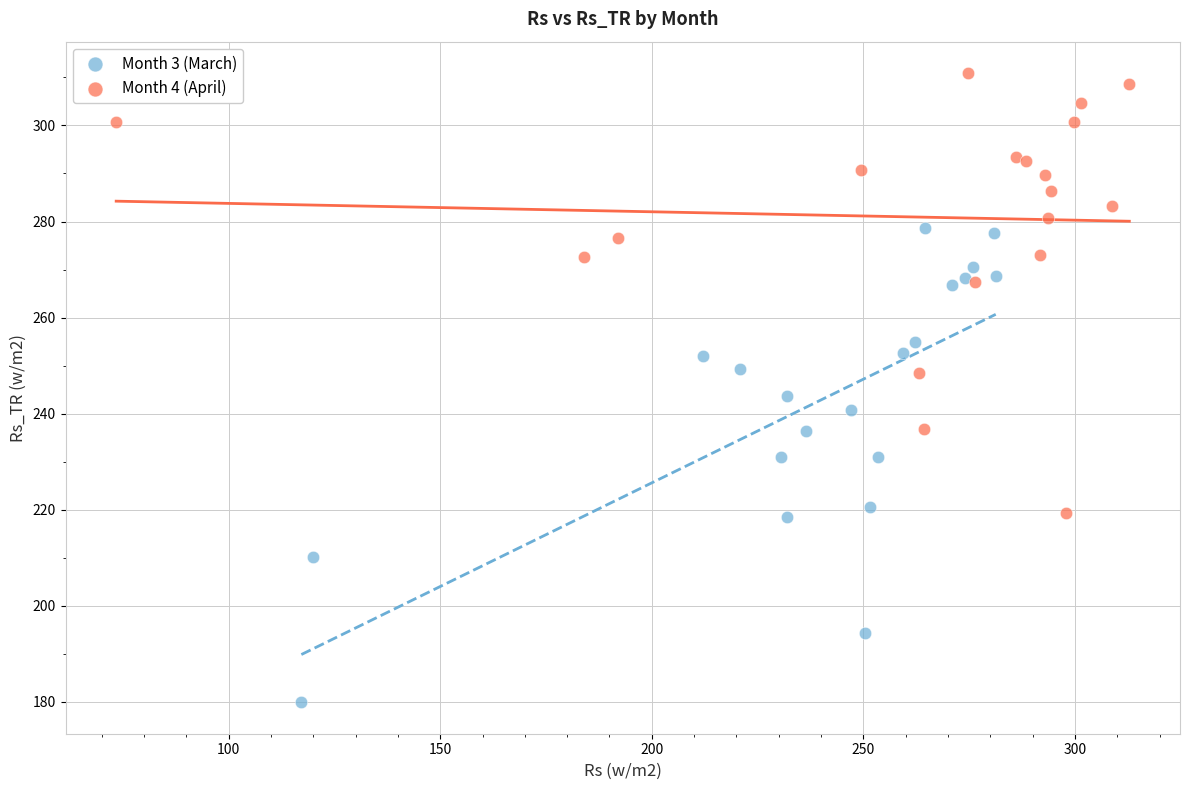

Which series reaches the maximum Y coordinate?

Month 4 (April)